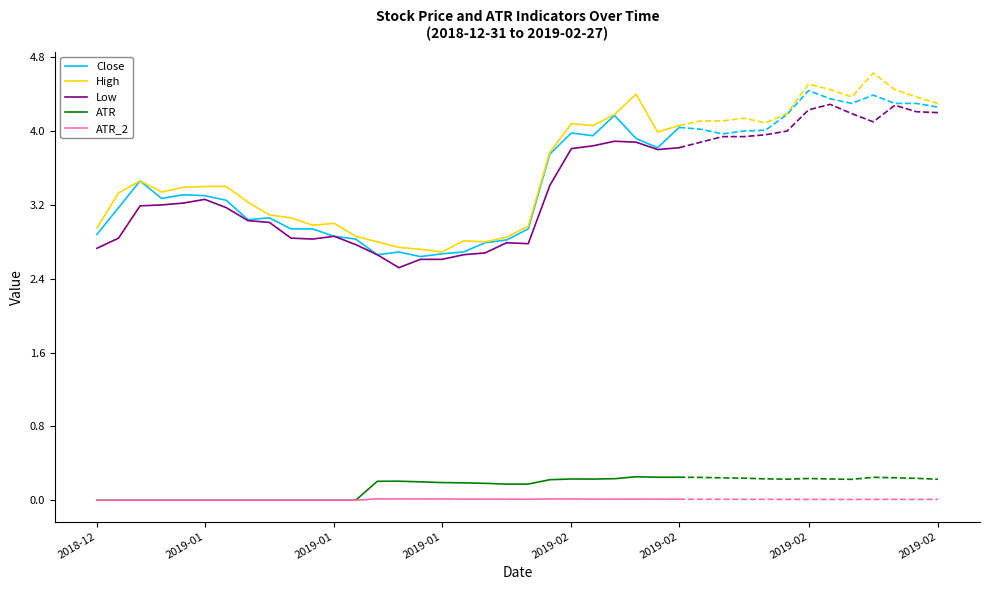

True or false: High and ATR cross at least once.

False